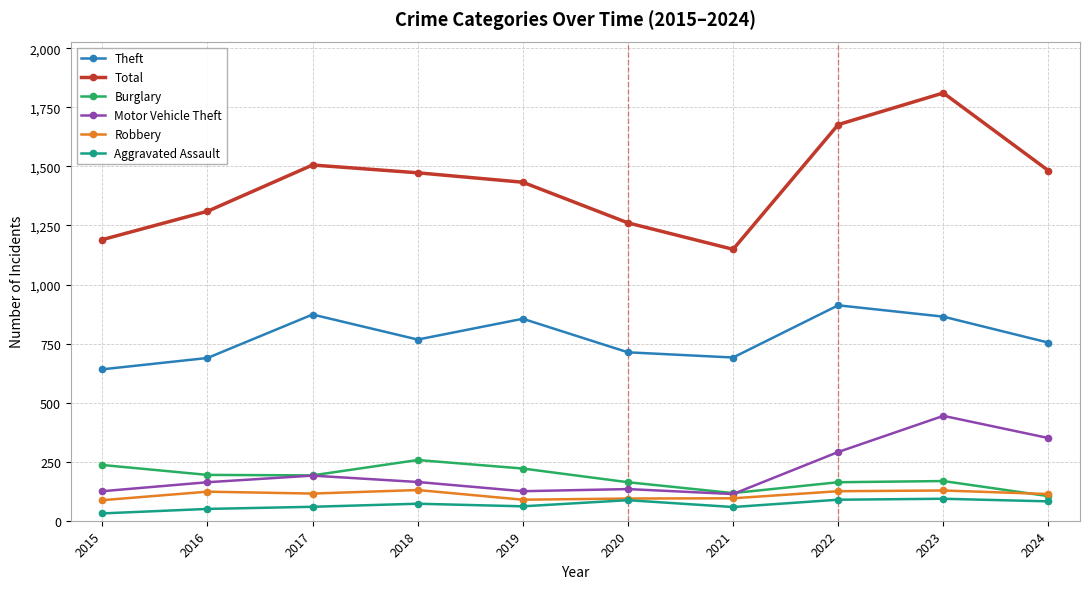

Which series has the largest total across all categories?

Total